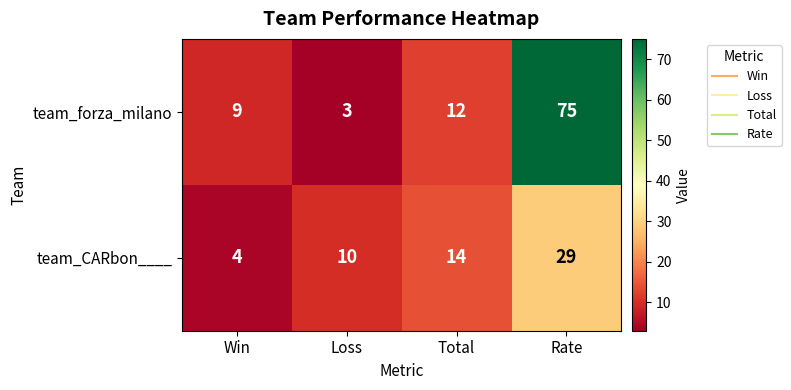

Reading left to right, extract all data points from this chart.

team_forza_milano: Win=9	Loss=3	Total=12	Rate=75
team_CARbon____: Win=4	Loss=10	Total=14	Rate=29